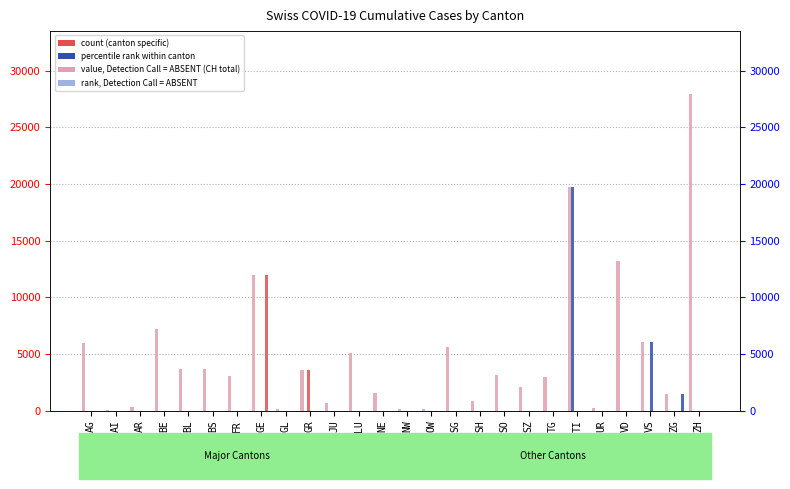

The value of GE at JU is 7527. True or false?

False